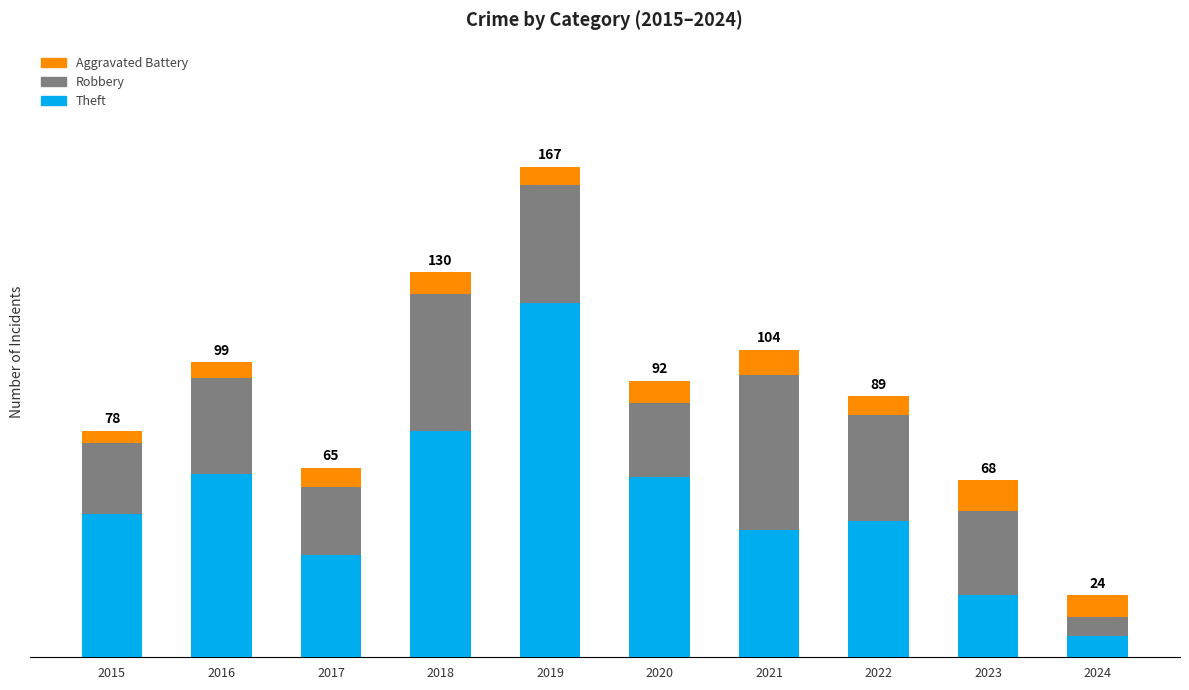

Does the chart contain any negative values?

No